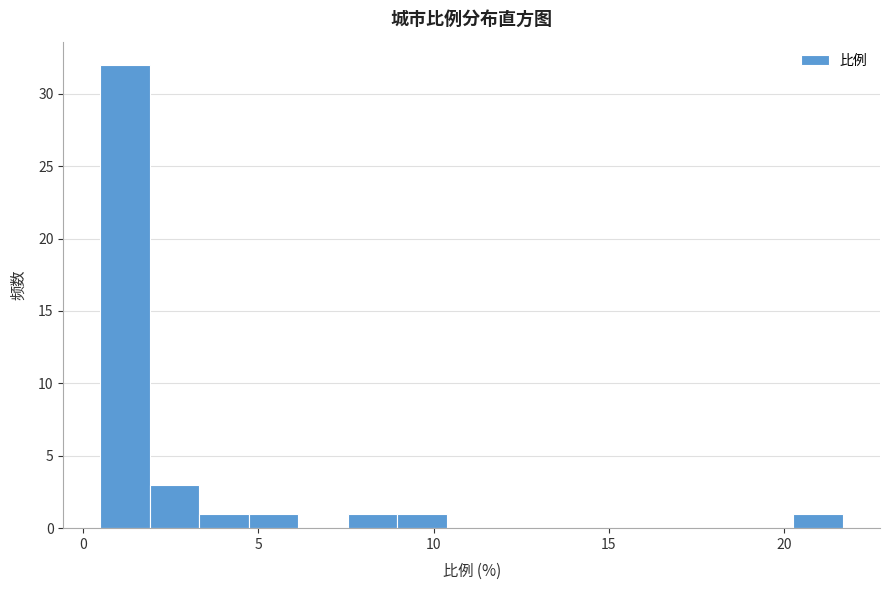

Read against the x-axis, roughly where is the centre of the tallest bar?

1.0